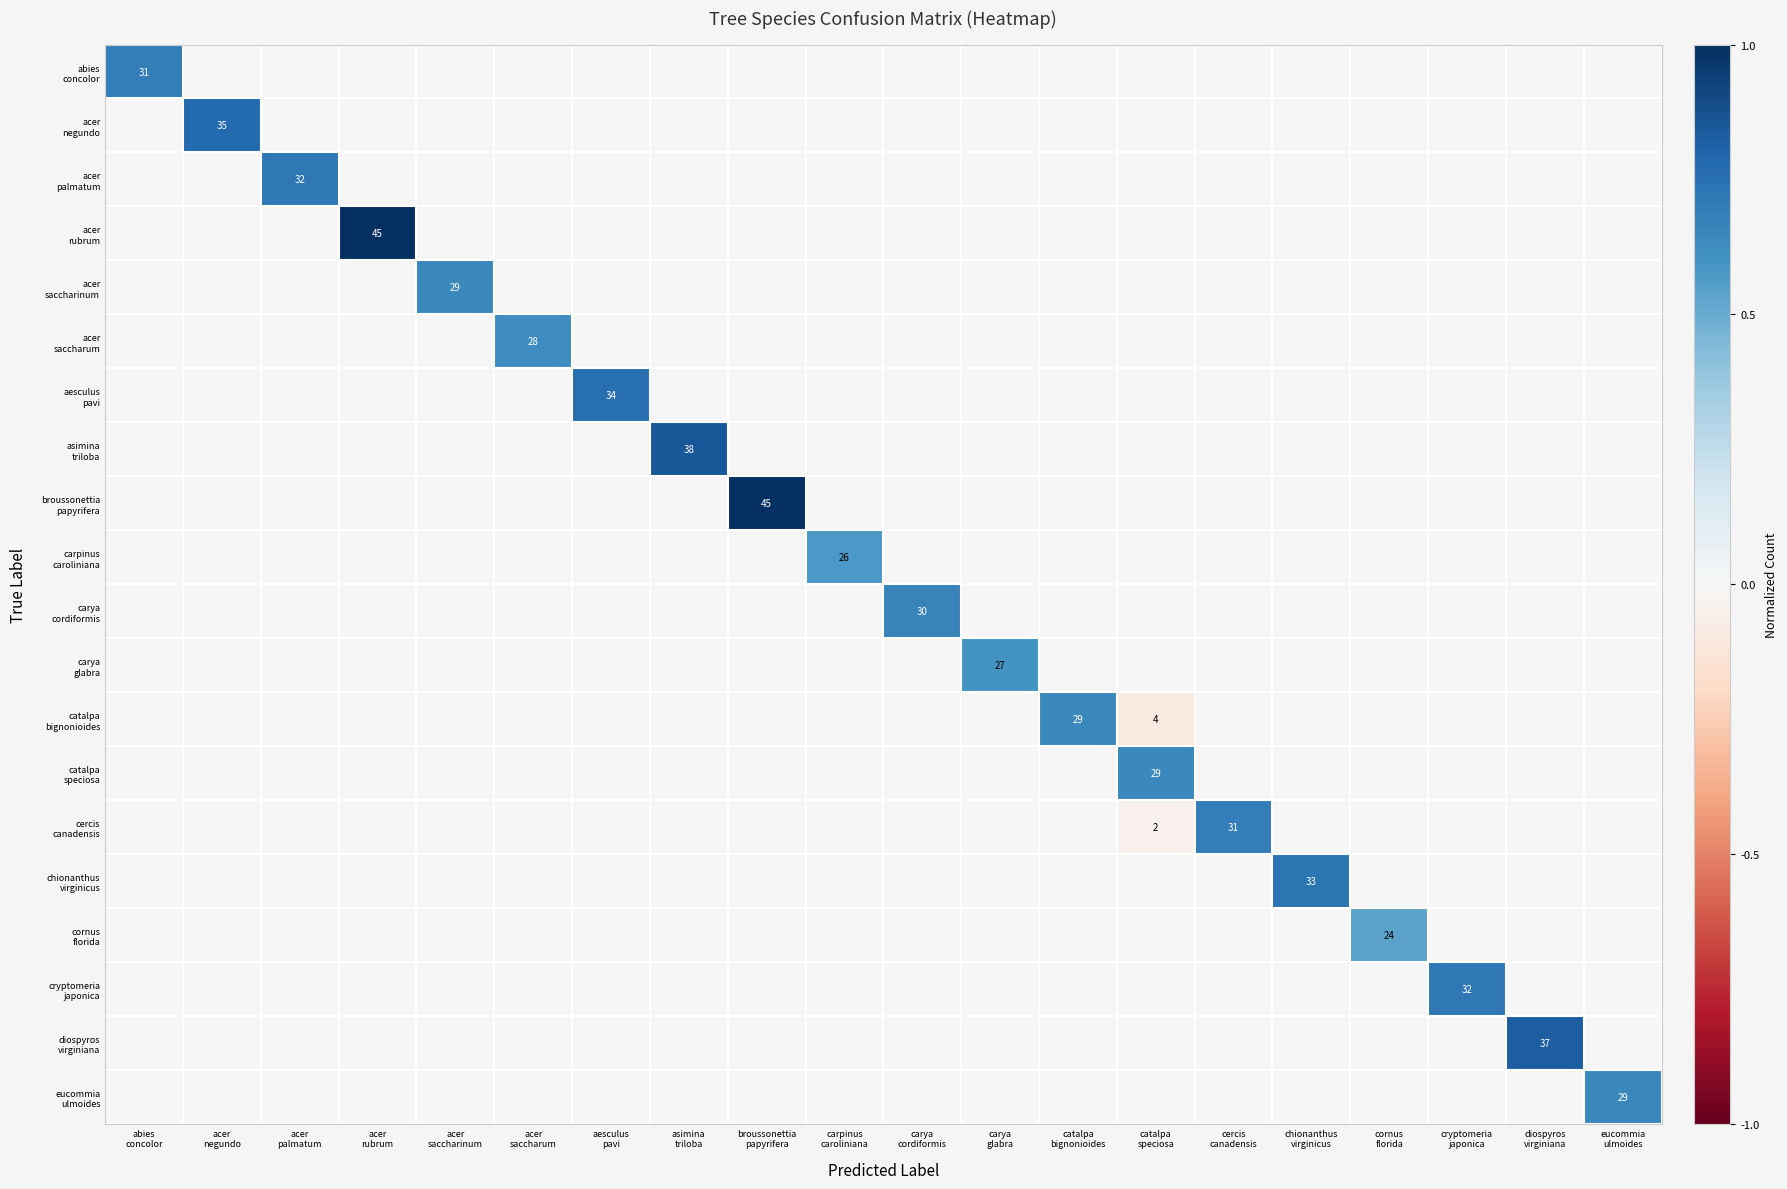

Which has a higher value, asimina
triloba or carpinus
caroliniana?

asimina
triloba